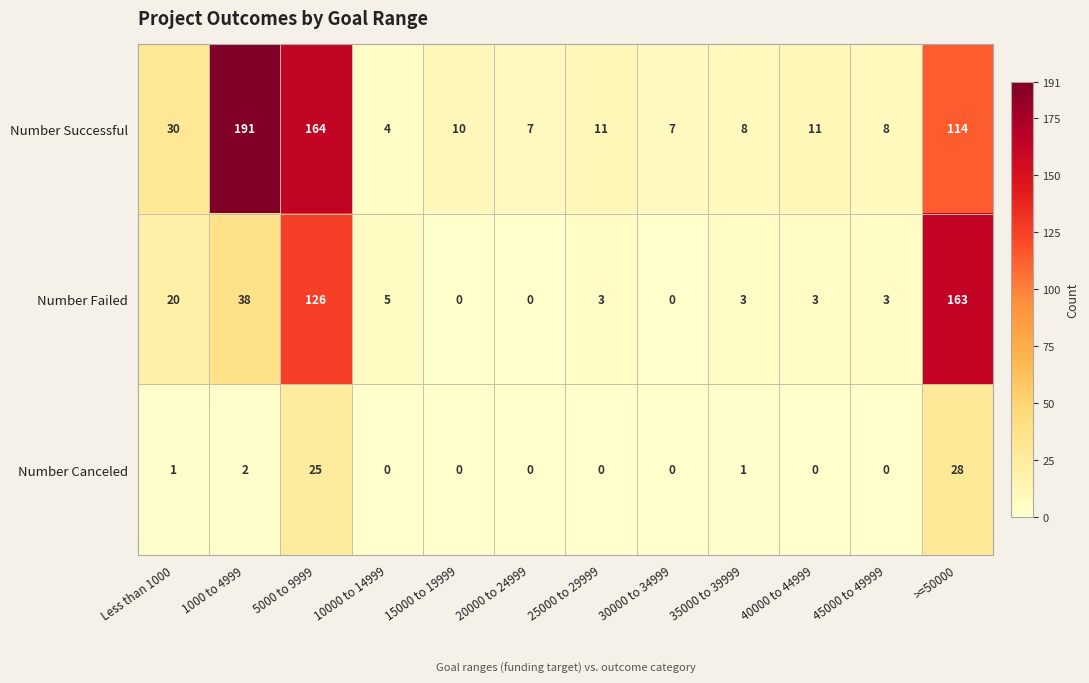

At which category is the sum across all series the highest?

5000 to 9999